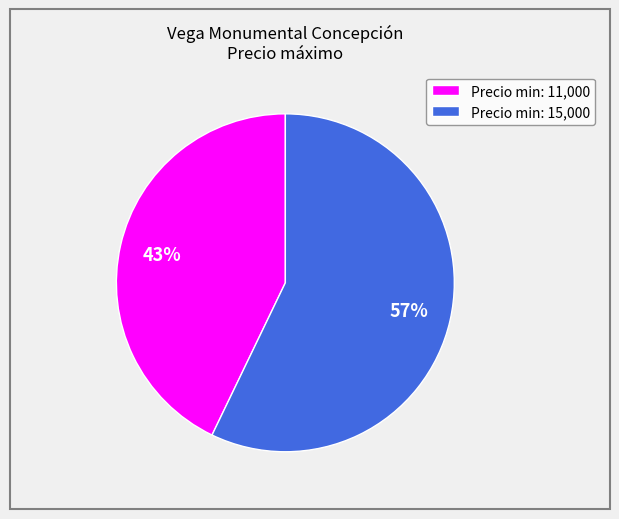

Which category has the smallest portion of the pie?

Precio min: 11,000